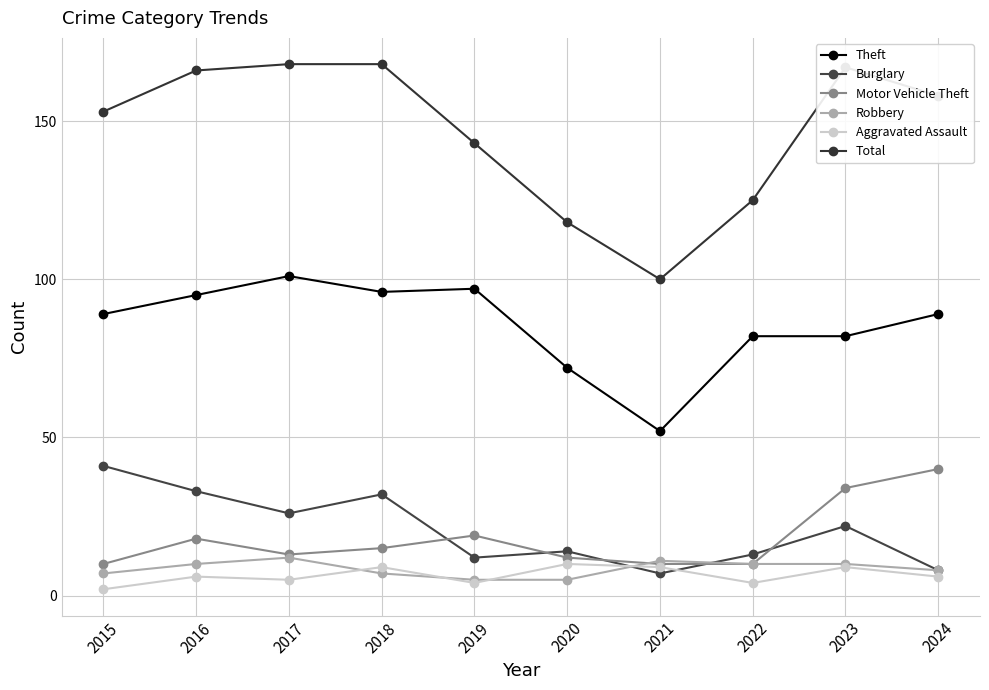

Which series has the largest total across all categories?

Total